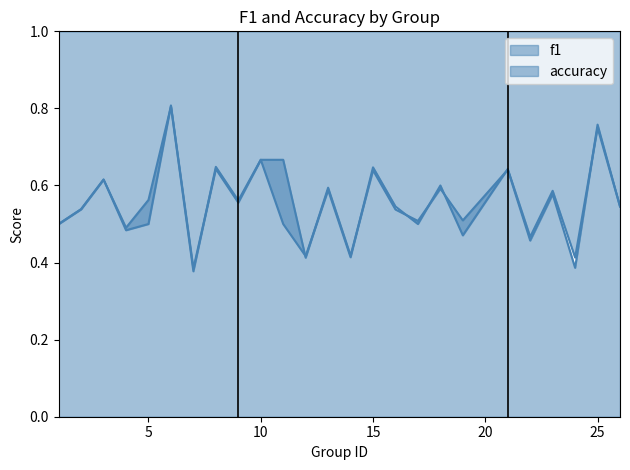

Is it true that f1 equals 0.4 at 24?

True